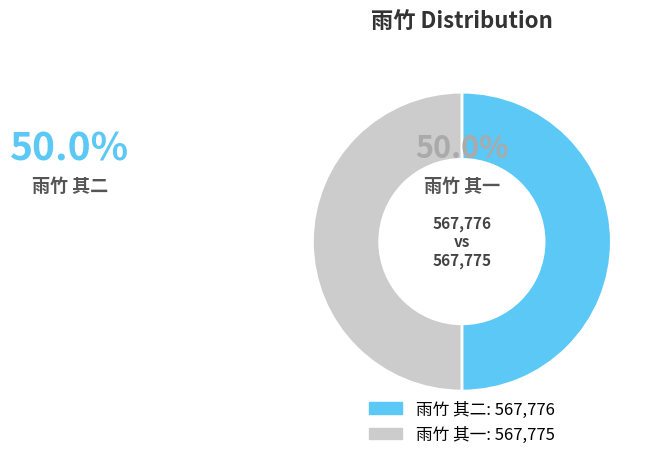

How many segments does this pie chart have?

2